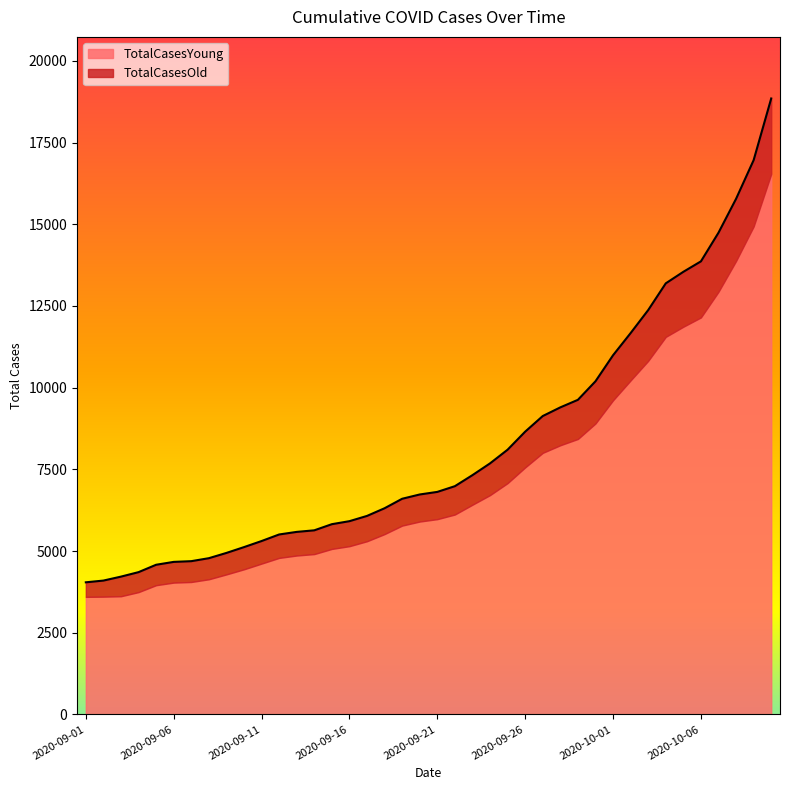

At which label is the value closest to 11446?

2020-10-02